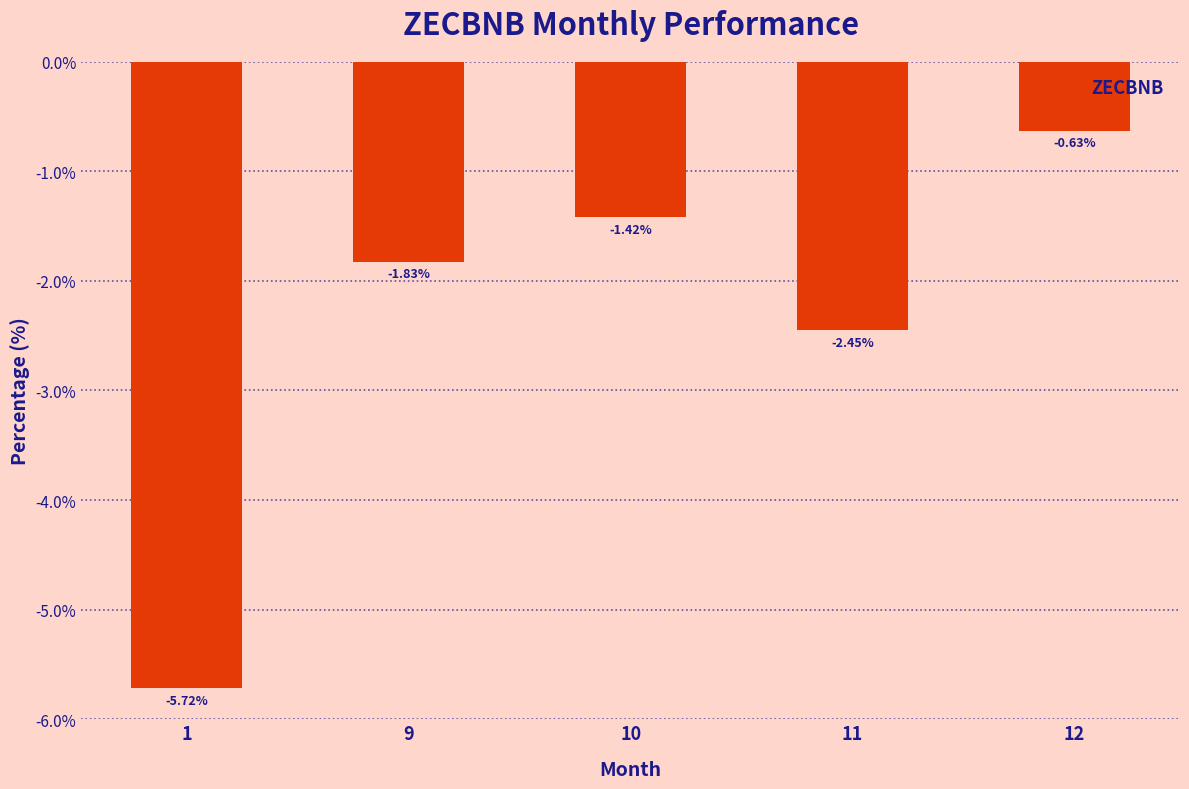

What is the difference between the values at 9 and 10?

0.4